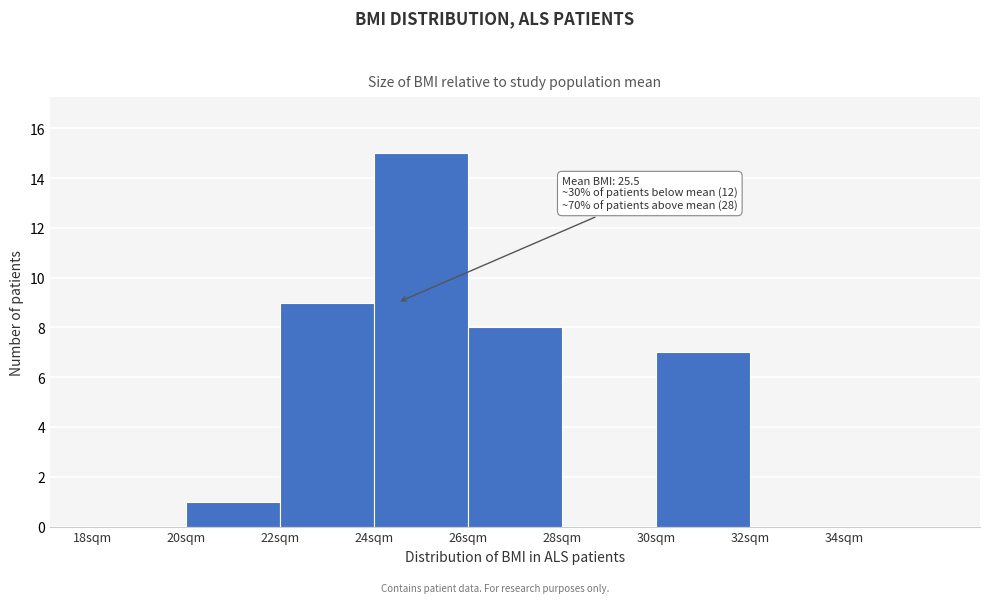

Which range on the x-axis has the tallest bar?

24 to 26